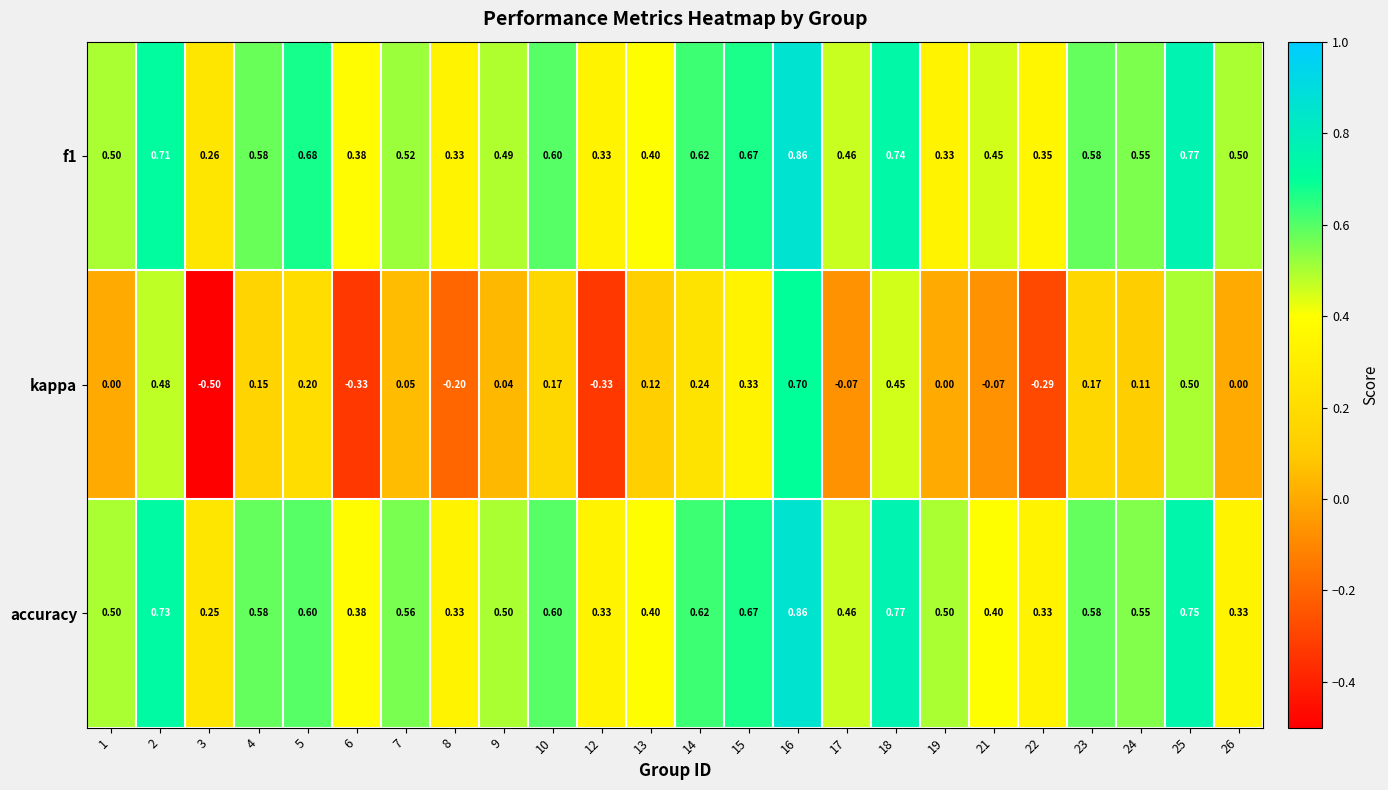

Which series has the widest spread of values?

kappa